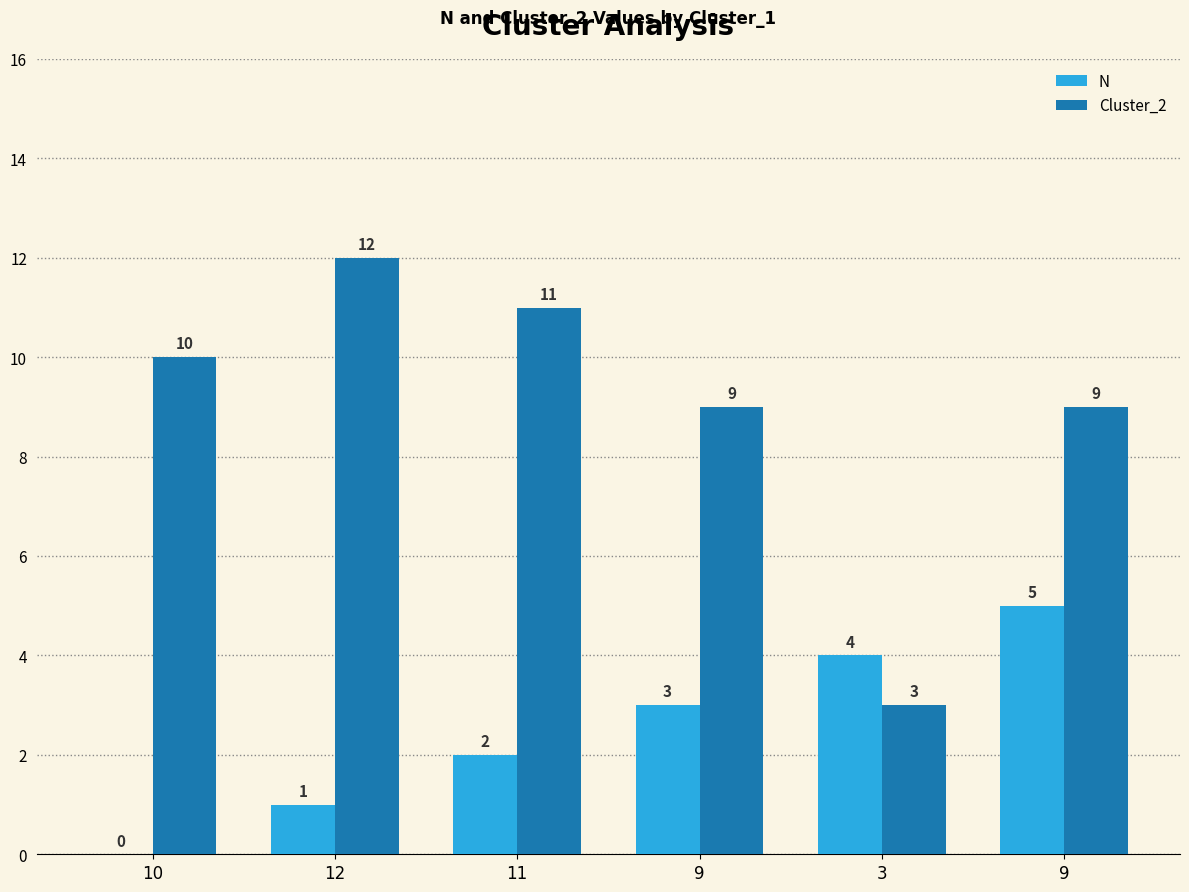

True or false: Cluster_2 has a value of 9 at 9.

True